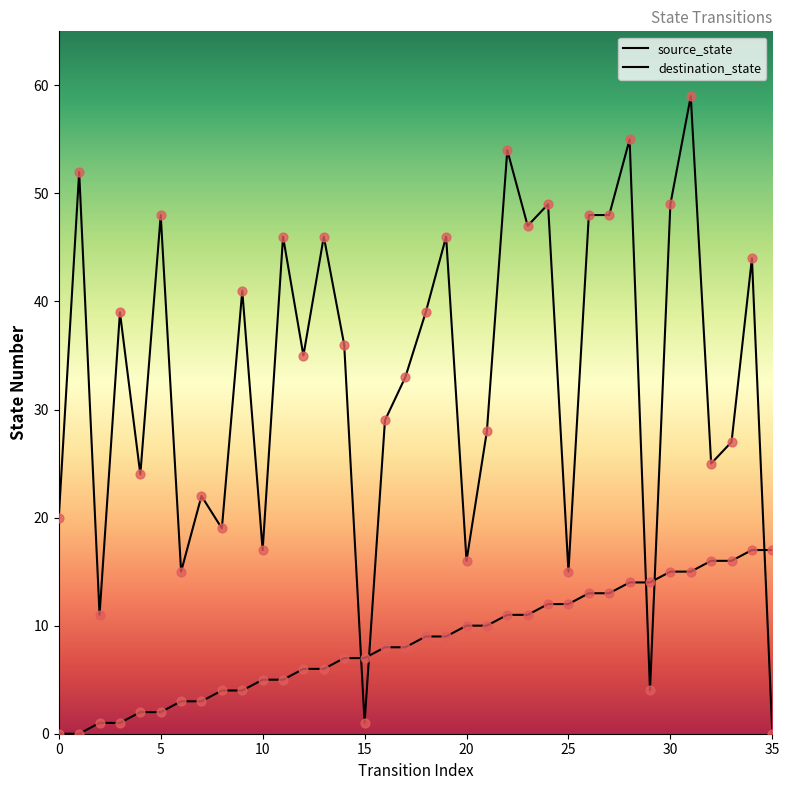

Which series has the largest Y range (max minus min)?

destination_state